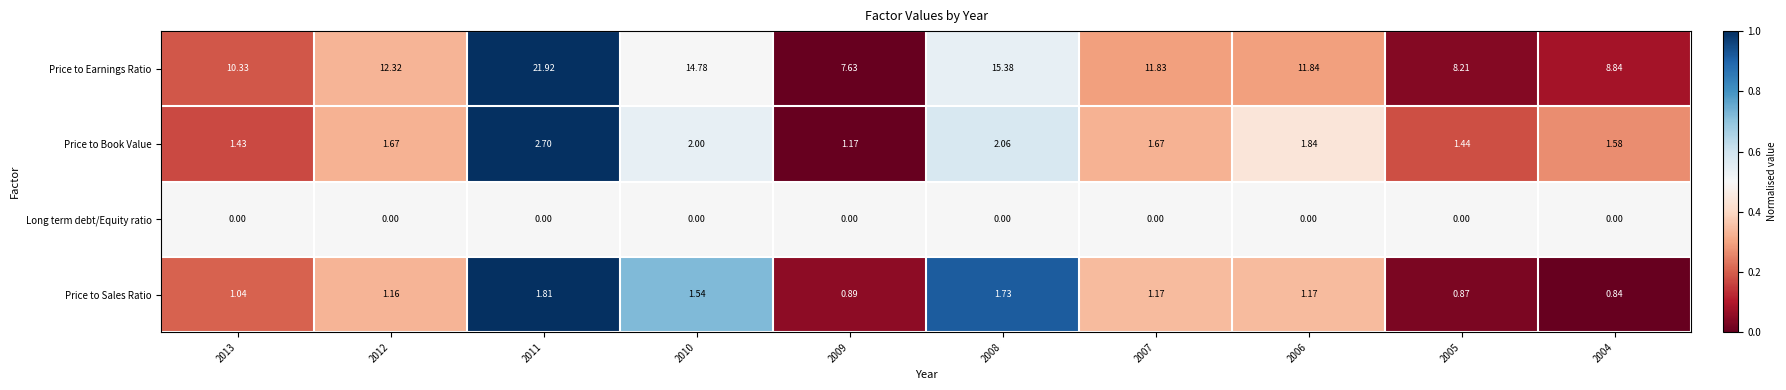

Which series has the largest total across all categories?

Price to Earnings Ratio